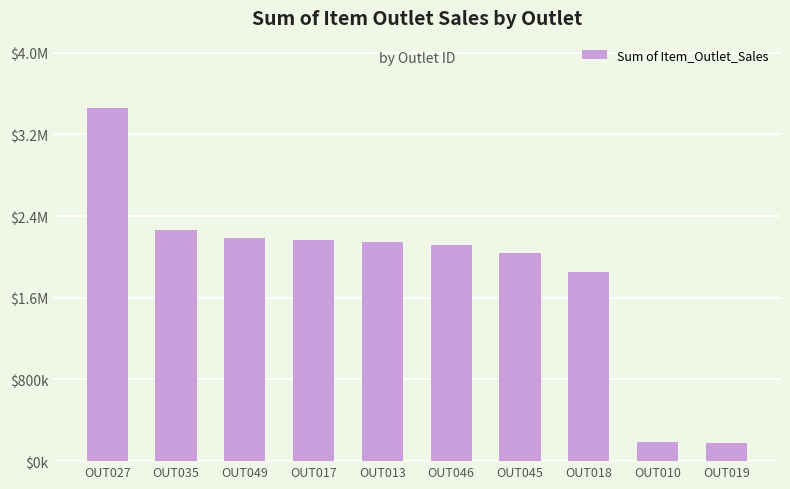

At which label is the value closest to 1816810?

OUT018